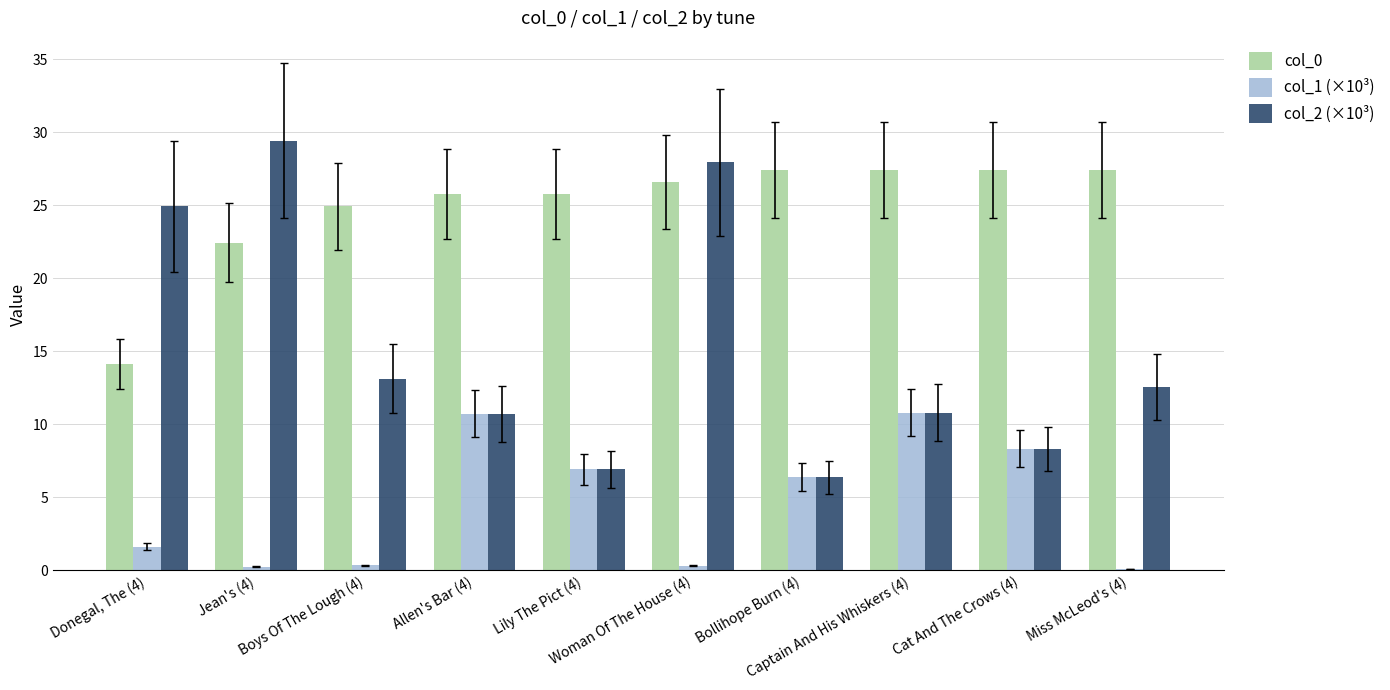

Which series has the largest total across all categories?

col_0